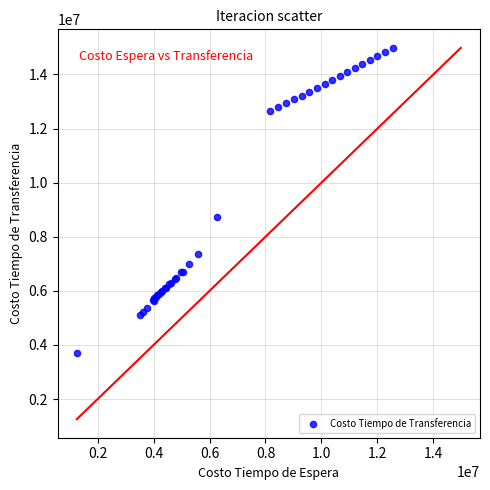

What Y value in the scatter plot is closest to 9342868?

8716099.7